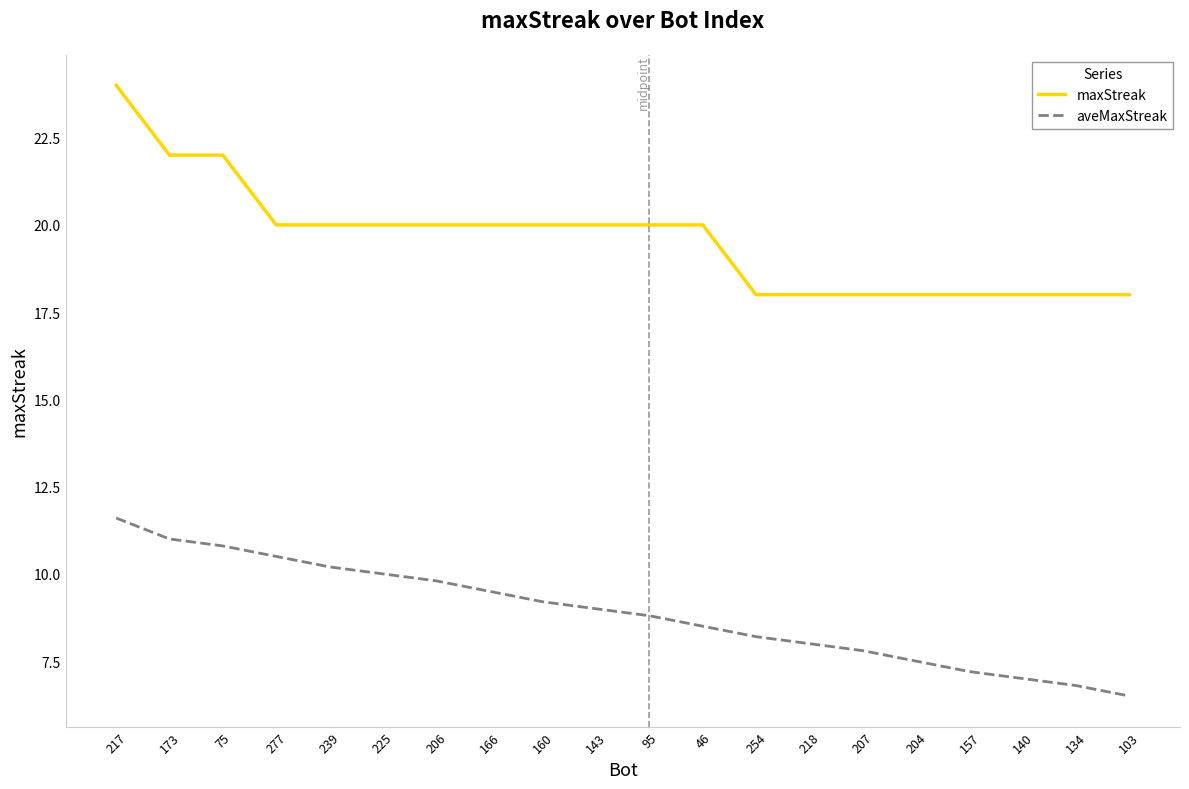

Which series has the widest spread of values?

maxStreak